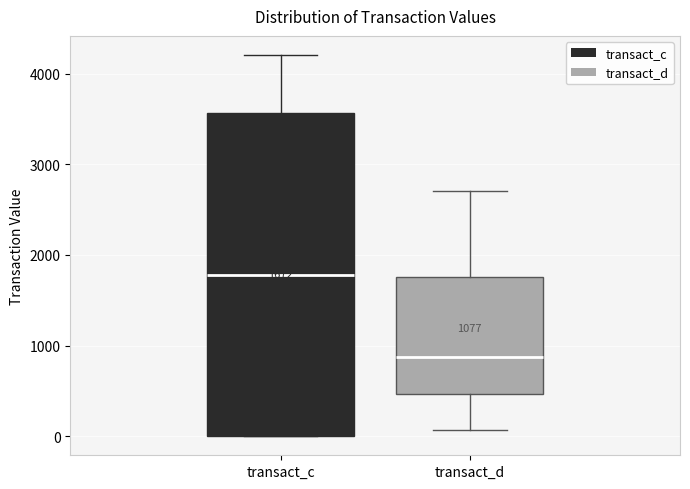

Which box is the tallest, from its lower edge to its upper edge?

transact_c